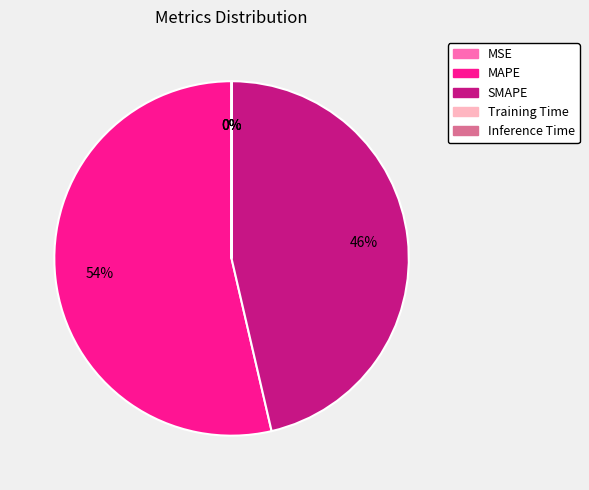

The MAPE slice represents 44% of the pie. True or false?

False